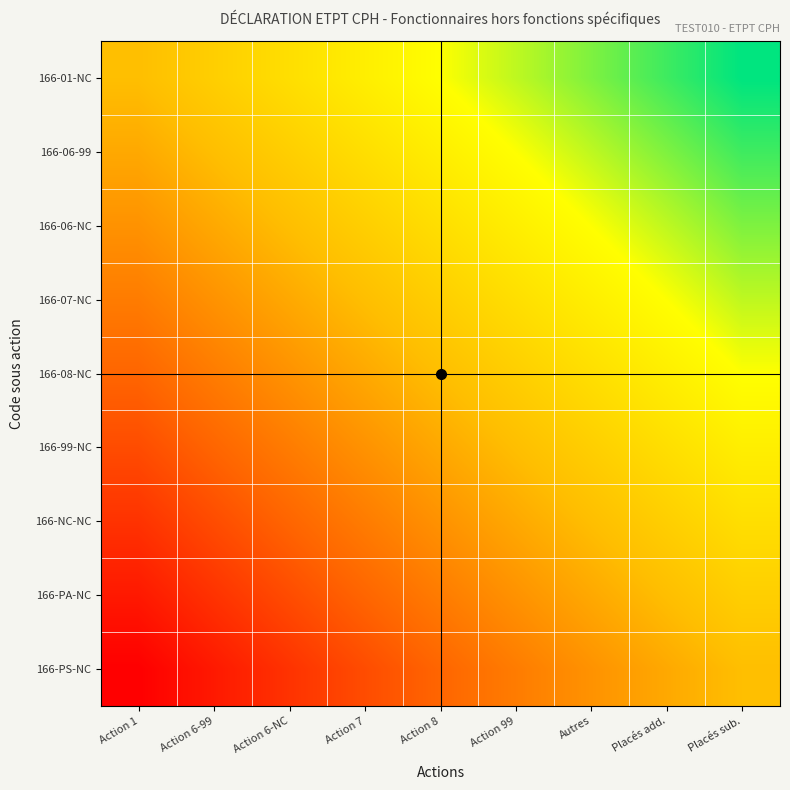

Reading left to right, extract all data points from this chart.

166-01-NC: Action 1=0.0	Action 6-99=0.1	Action 6-NC=0.2	Action 7=0.4	Action 8=0.5	Action 99=0.6	Autres=0.8	Placés add.=0.9	Placés sub.=1.0
166-06-99: Action 1=-0.1	Action 6-99=0.0	Action 6-NC=0.1	Action 7=0.2	Action 8=0.4	Action 99=0.5	Autres=0.6	Placés add.=0.8	Placés sub.=0.9
166-06-NC: Action 1=-0.2	Action 6-99=-0.1	Action 6-NC=0.0	Action 7=0.1	Action 8=0.2	Action 99=0.4	Autres=0.5	Placés add.=0.6	Placés sub.=0.8
166-07-NC: Action 1=-0.4	Action 6-99=-0.2	Action 6-NC=-0.1	Action 7=0.0	Action 8=0.1	Action 99=0.2	Autres=0.4	Placés add.=0.5	Placés sub.=0.6
166-08-NC: Action 1=-0.5	Action 6-99=-0.4	Action 6-NC=-0.2	Action 7=-0.1	Action 8=0.0	Action 99=0.1	Autres=0.2	Placés add.=0.4	Placés sub.=0.5
166-99-NC: Action 1=-0.6	Action 6-99=-0.5	Action 6-NC=-0.4	Action 7=-0.2	Action 8=-0.1	Action 99=0.0	Autres=0.1	Placés add.=0.2	Placés sub.=0.4
166-NC-NC: Action 1=-0.8	Action 6-99=-0.6	Action 6-NC=-0.5	Action 7=-0.4	Action 8=-0.2	Action 99=-0.1	Autres=0.0	Placés add.=0.1	Placés sub.=0.2
166-PA-NC: Action 1=-0.9	Action 6-99=-0.8	Action 6-NC=-0.6	Action 7=-0.5	Action 8=-0.4	Action 99=-0.2	Autres=-0.1	Placés add.=0.0	Placés sub.=0.1
166-PS-NC: Action 1=-1.0	Action 6-99=-0.9	Action 6-NC=-0.8	Action 7=-0.6	Action 8=-0.5	Action 99=-0.4	Autres=-0.2	Placés add.=-0.1	Placés sub.=0.0